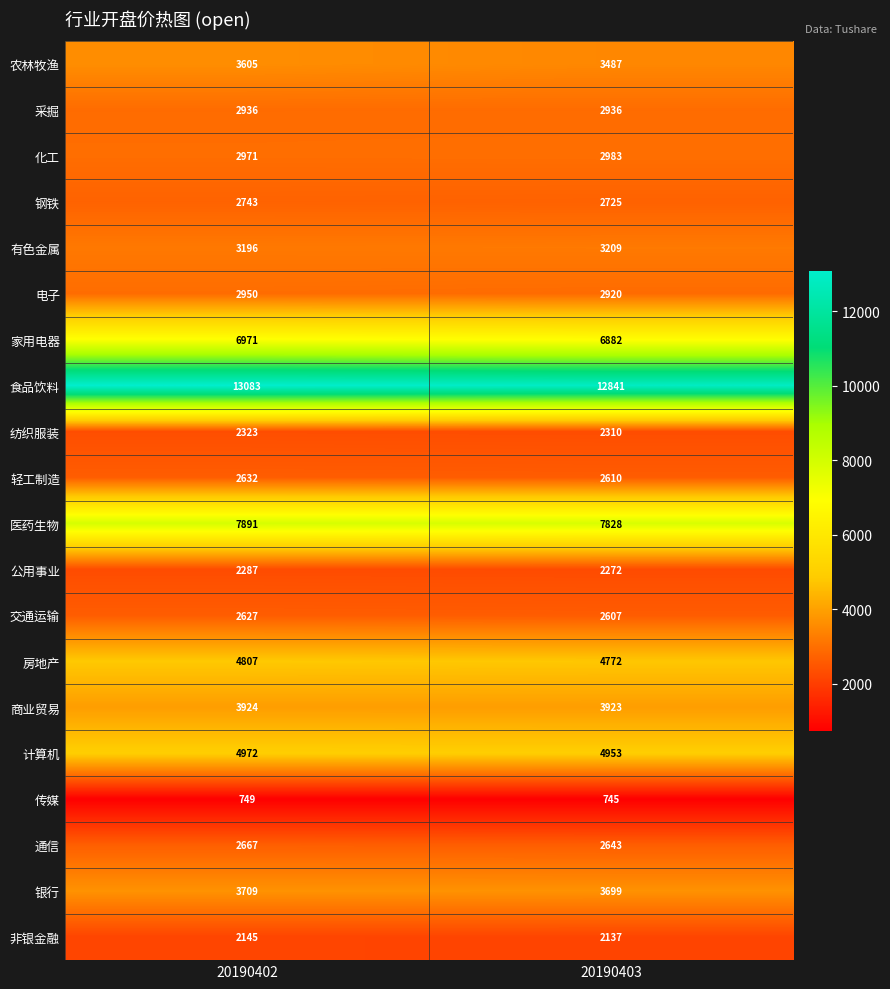

True or false: 采掘 has a value of 2936 at 20190403.

True